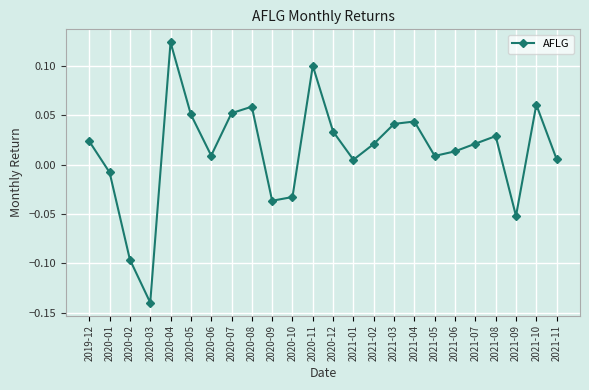

At which label does the data first exceed 0?

2019-12